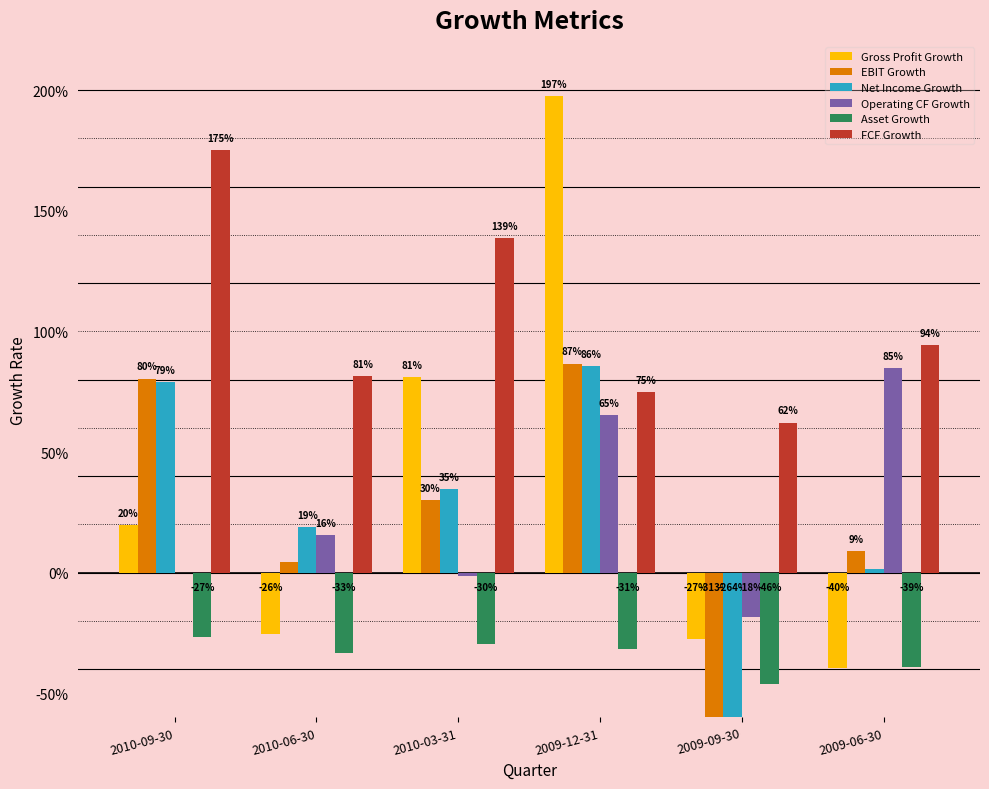

What is the difference between the Operating CF Growth values at 2009-09-30 and 2010-09-30?

0.2